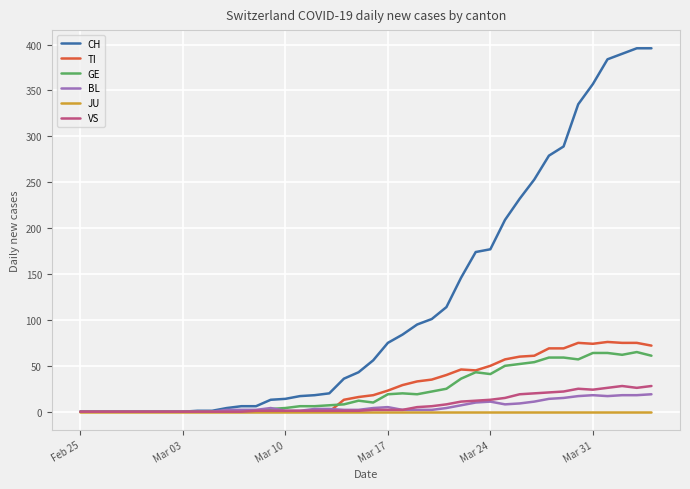

What is the maximum value shown in the chart?

396